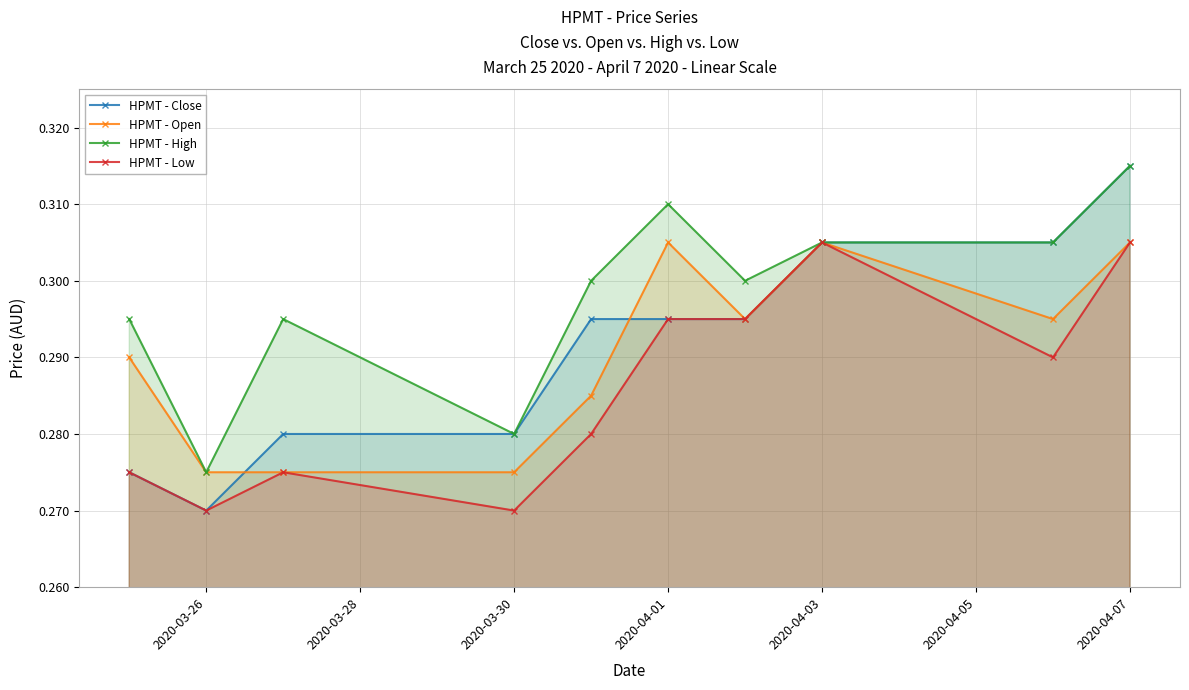

Reading left to right, extract all data points from this chart.

HPMT - Close: 0.3	0.3	0.3	0.3	0.3	0.3	0.3	0.3	0.3	0.3
HPMT - Open: 0.3	0.3	0.3	0.3	0.3	0.3	0.3	0.3	0.3	0.3
HPMT - High: 0.3	0.3	0.3	0.3	0.3	0.3	0.3	0.3	0.3	0.3
HPMT - Low: 0.3	0.3	0.3	0.3	0.3	0.3	0.3	0.3	0.3	0.3